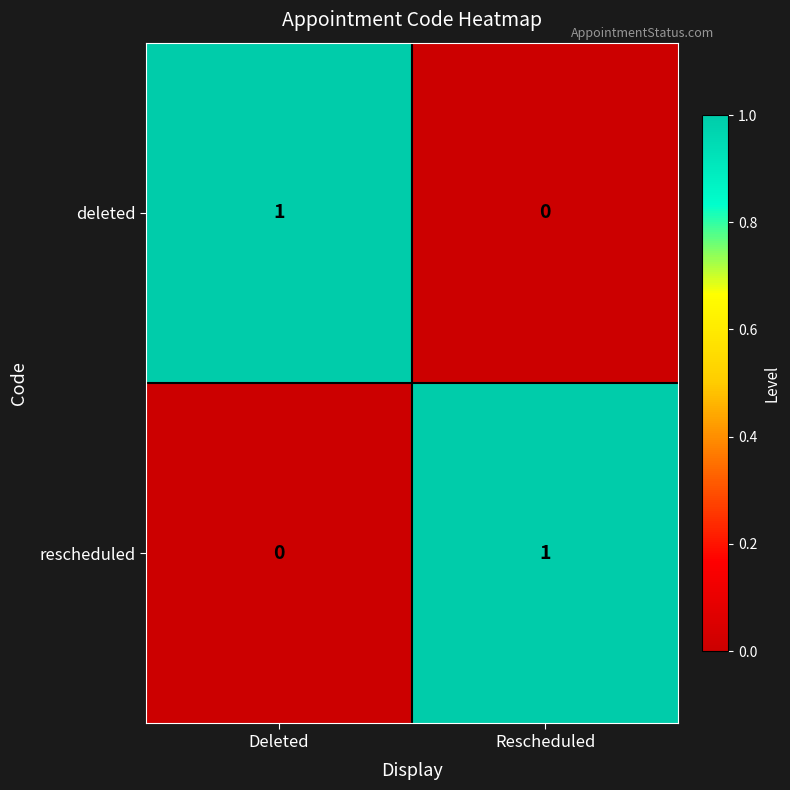

At Rescheduled, list the series in order from smallest to largest.

deleted, rescheduled